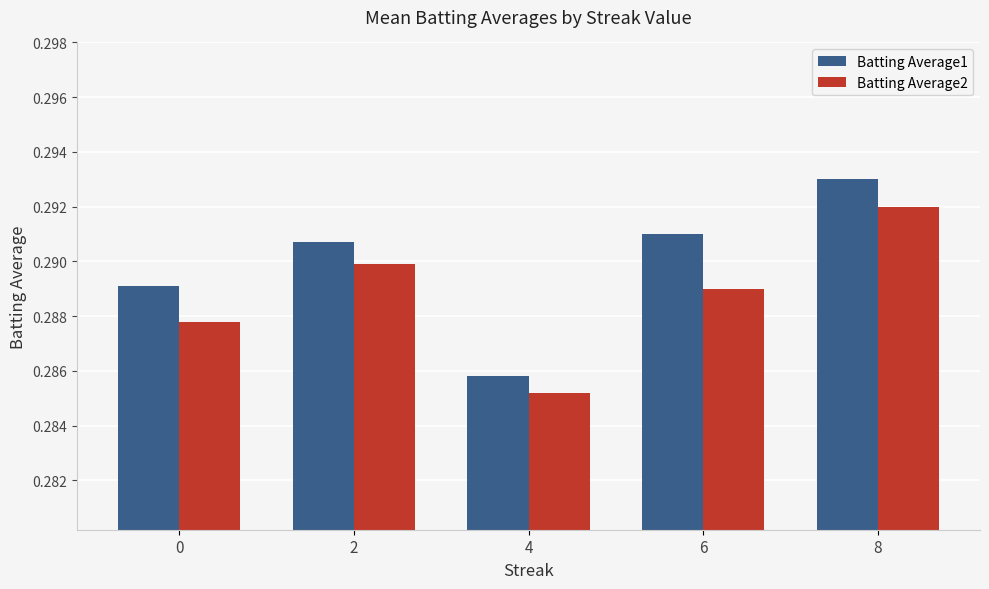

Rank the series by their maximum value, from lowest to highest.

Batting Average2, Batting Average1